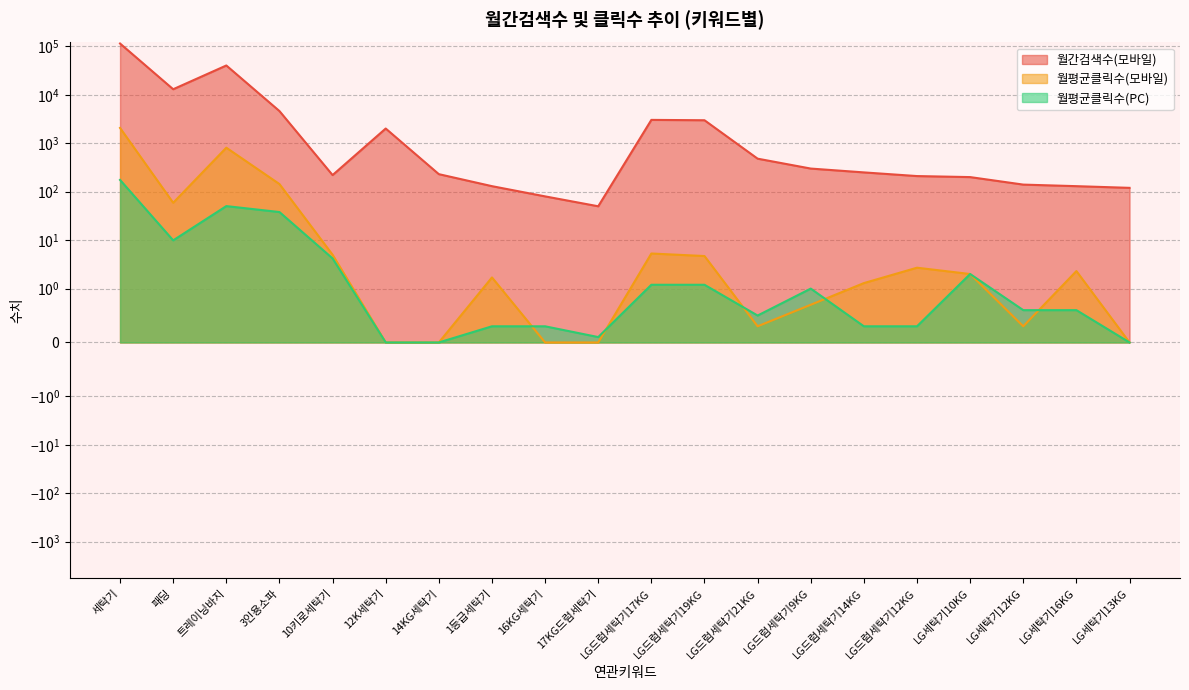

Where do 월평균클릭수(모바일) and 월평균클릭수(PC) first cross each other?

1등급세탁기 and 16KG세탁기